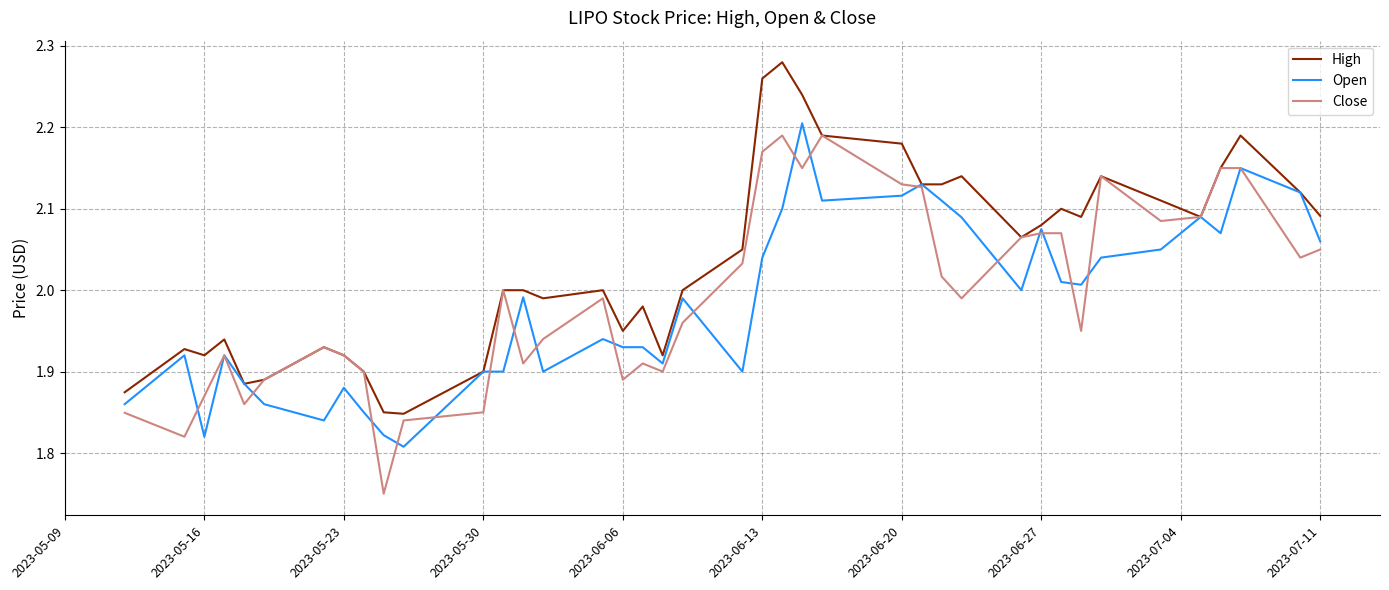

Which series has the largest total across all categories?

High